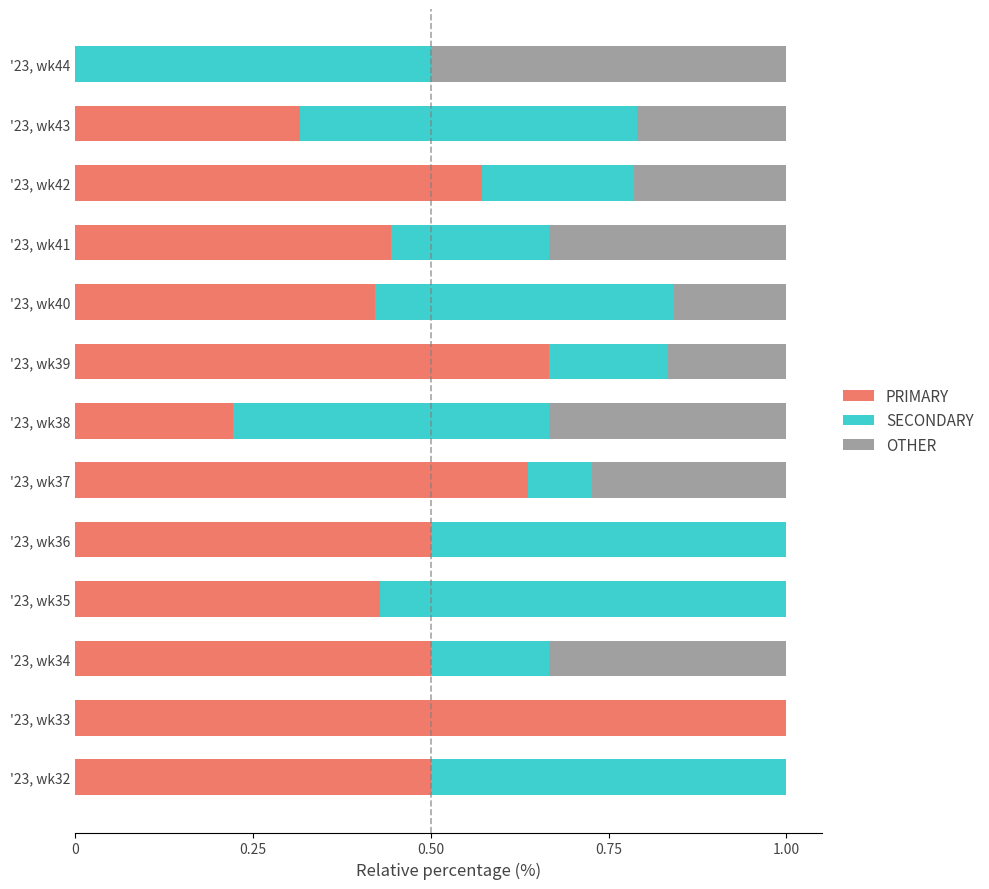

Which category has the highest value in the PRIMARY series?

'23, wk33